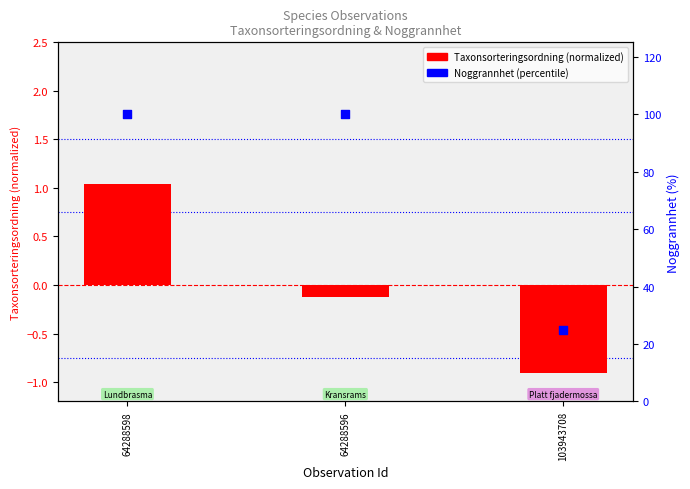

Approximately how many times larger is the value at 64288596 compared to 103943708?

4.0